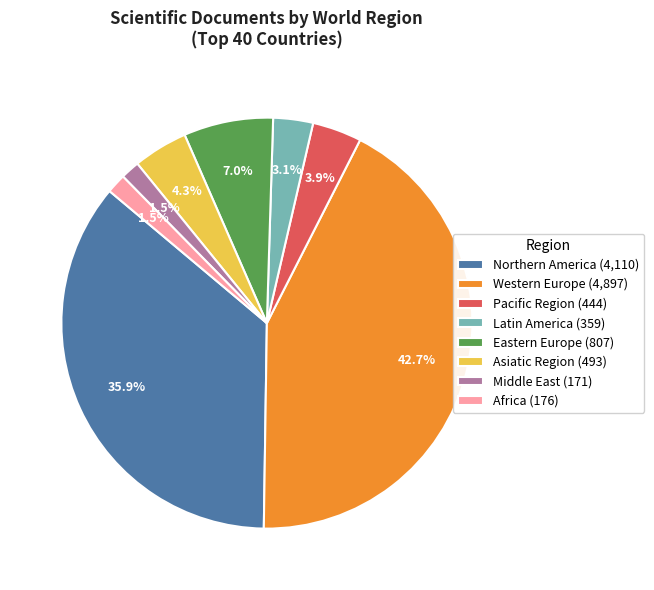

Which has a higher value, Eastern Europe (807) or Africa (176)?

Eastern Europe (807)